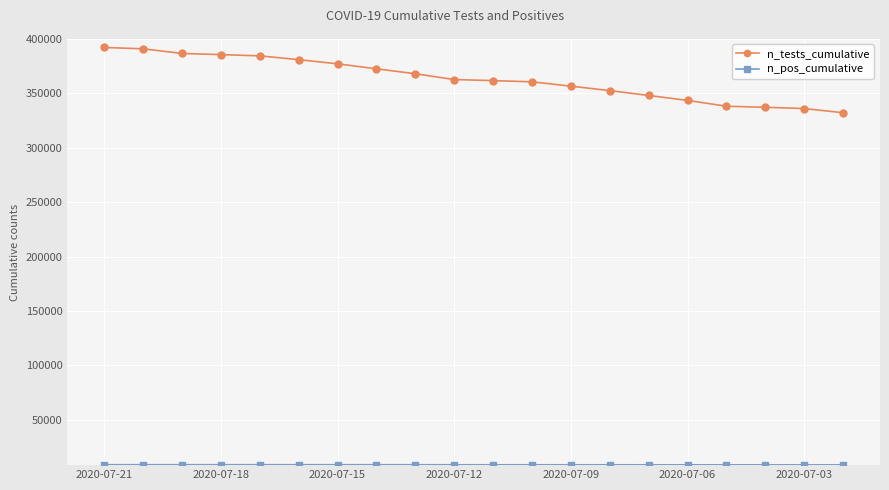

What is the difference between the second highest and second lowest values in the n_tests_cumulative series?

54916